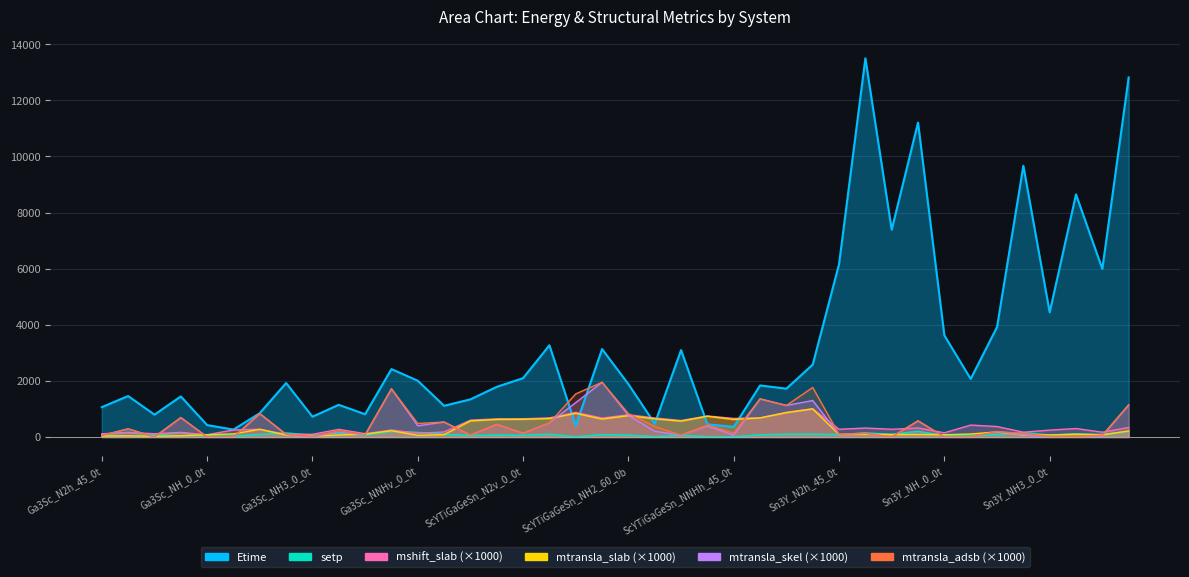

What is the spread (max minus min) of values at Sn3Y_NH_0_0t?

3622.5